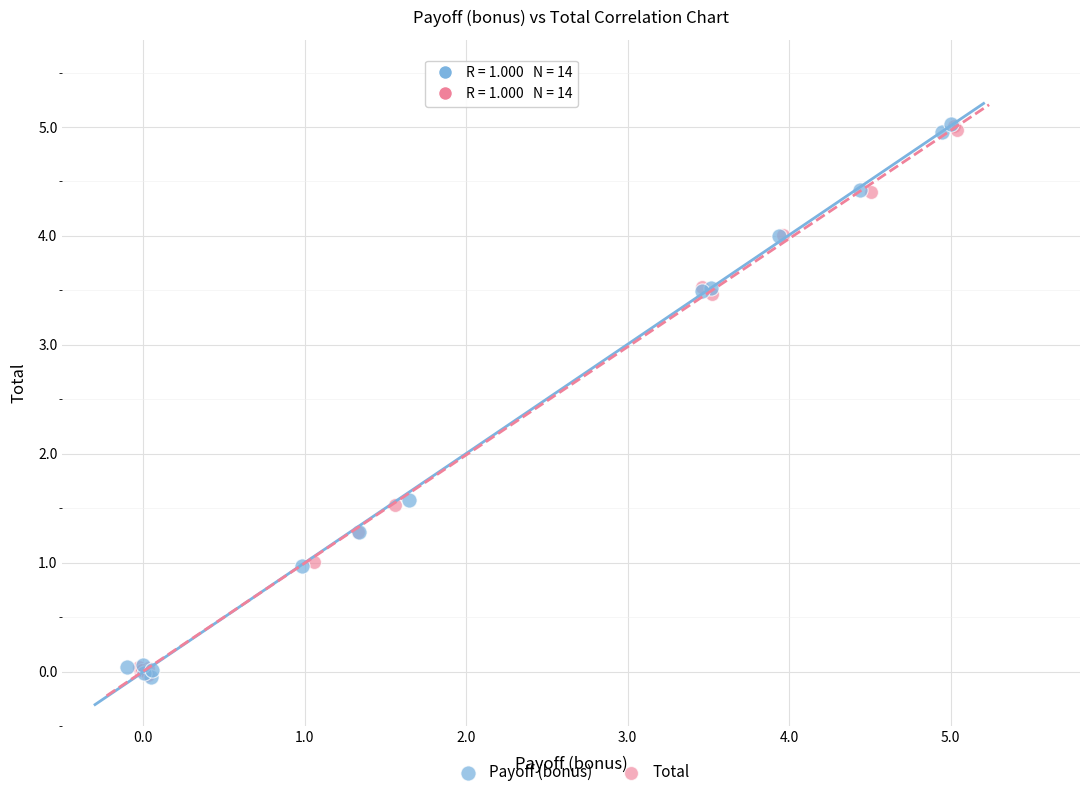

What are all the series names shown in the legend?

Payoff (bonus), Total